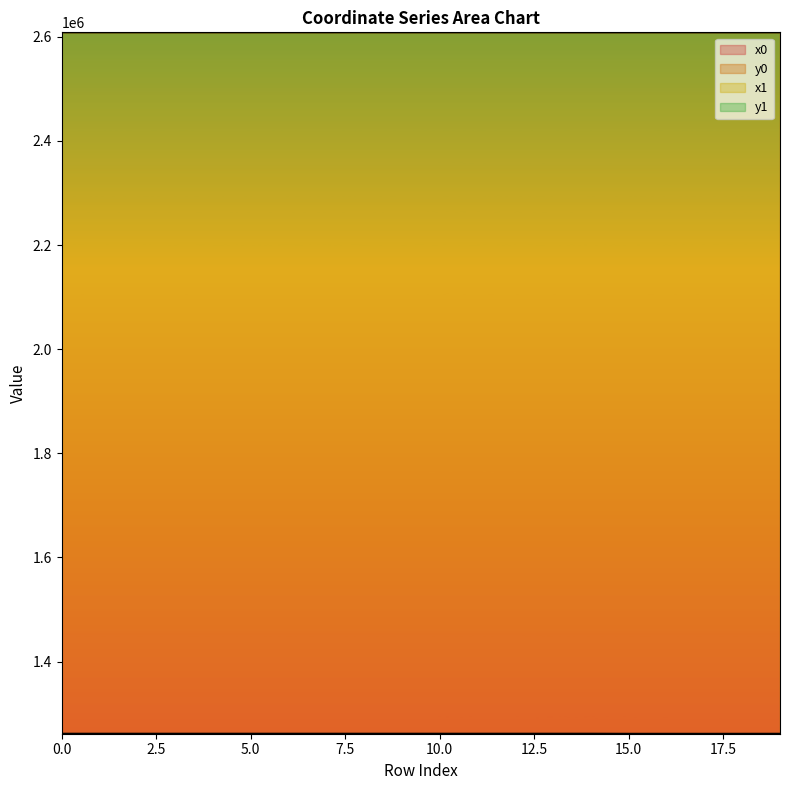

What is the value of the y1 point at the 8th from the left?

1261374.7